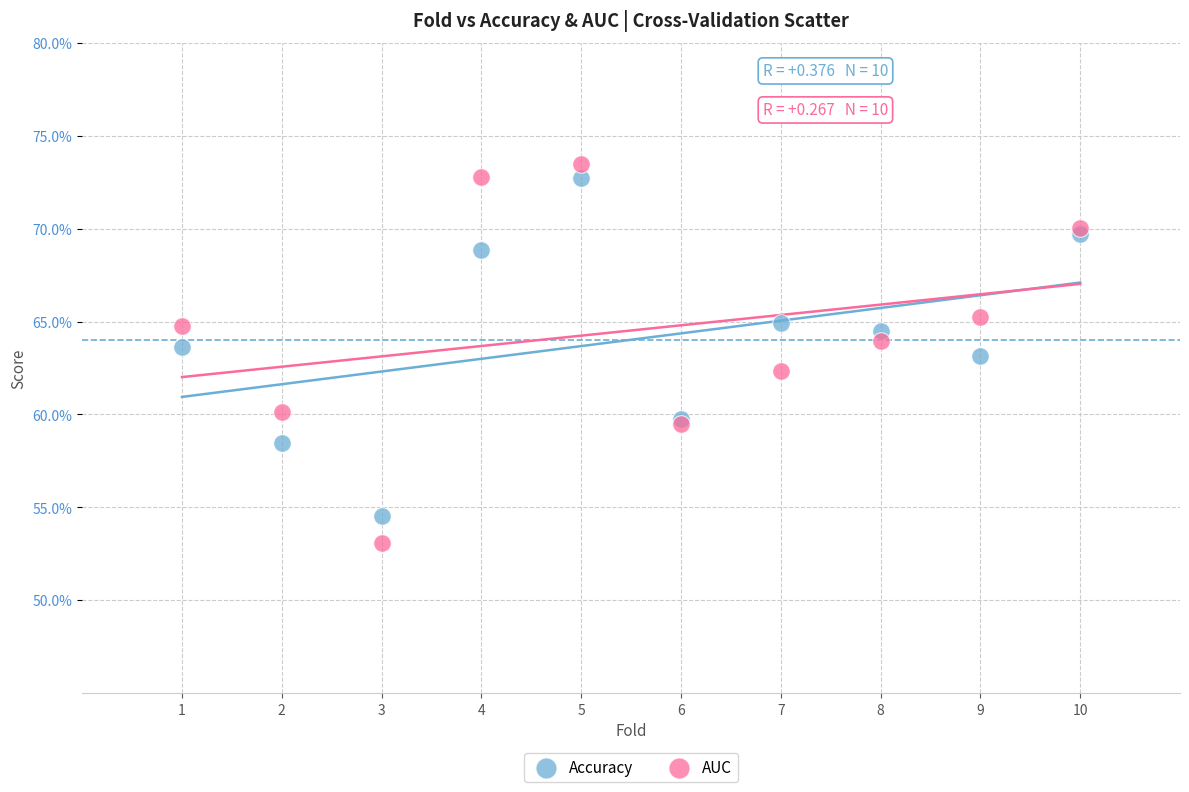

What are all the series names shown in the legend?

Accuracy, AUC